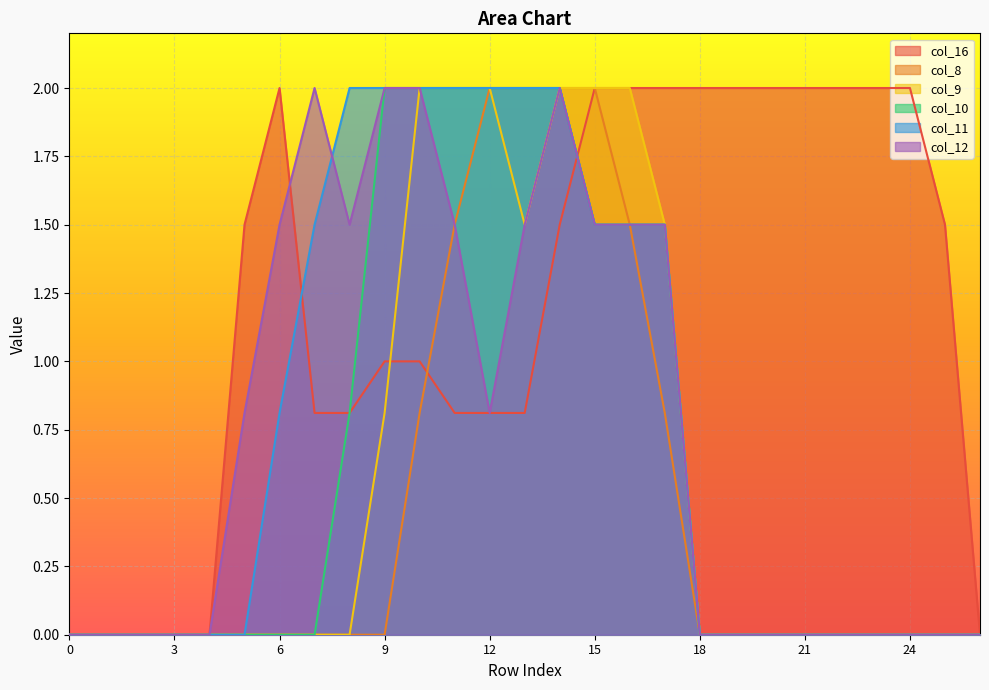

What is the difference between the second highest and second lowest values in the col_11 series?

2.0